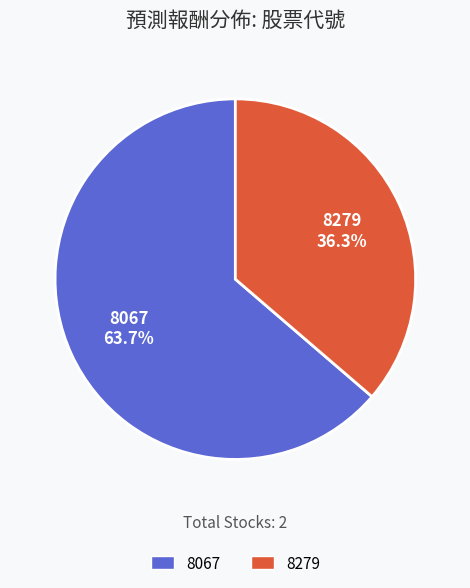

What is the smallest slice in the pie chart?

8279